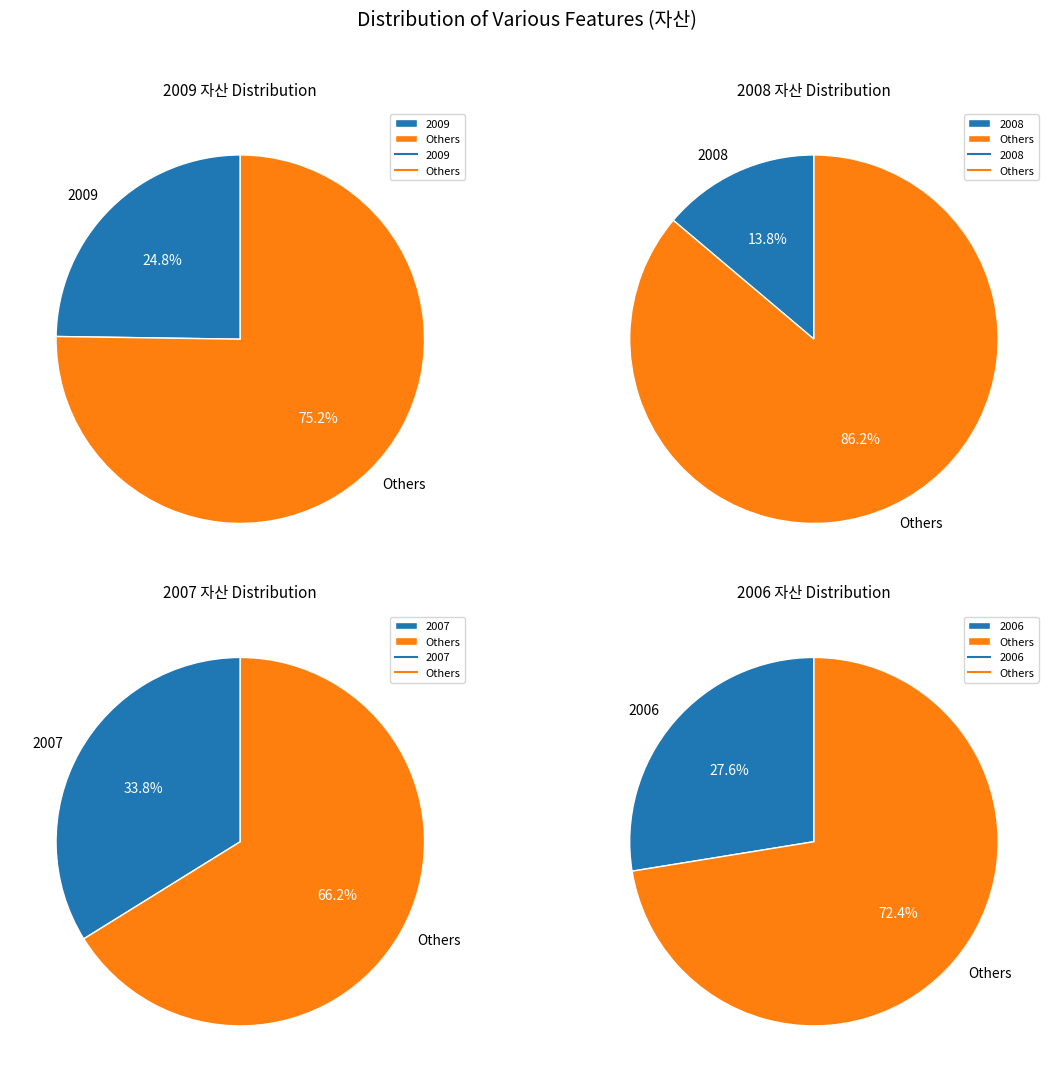

How many segments does this pie chart have?

4